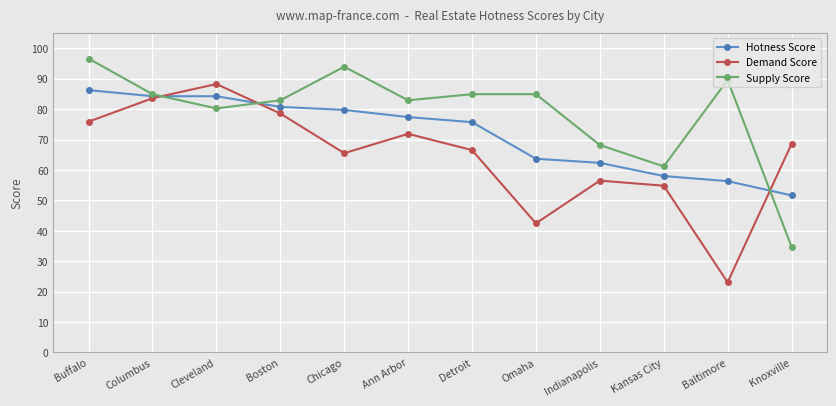

Where is the first local maximum for Supply Score?

Chicago